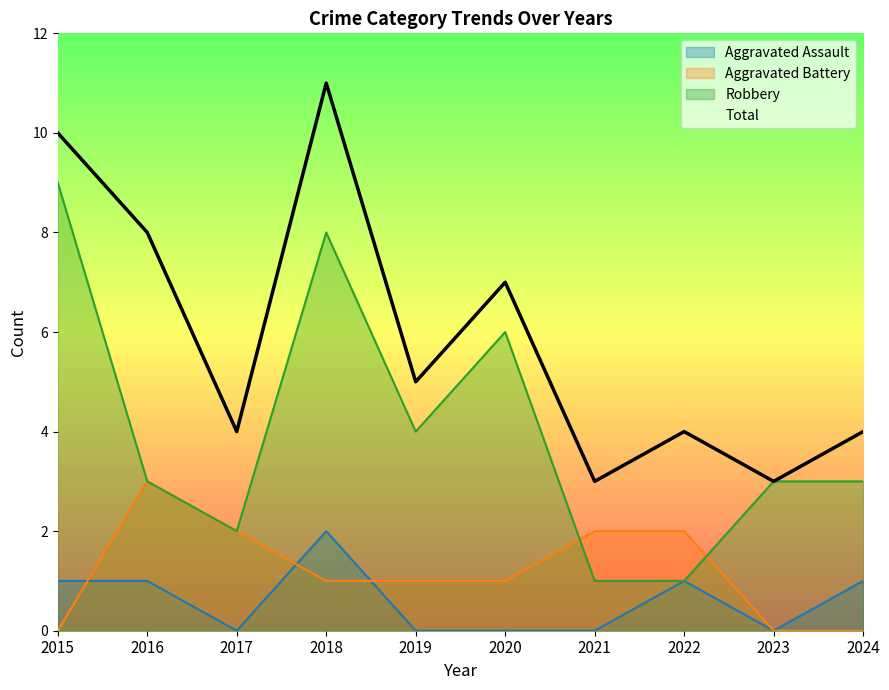

List the series in order of their peak value, highest first.

Total, Robbery, Aggravated Battery, Aggravated Assault